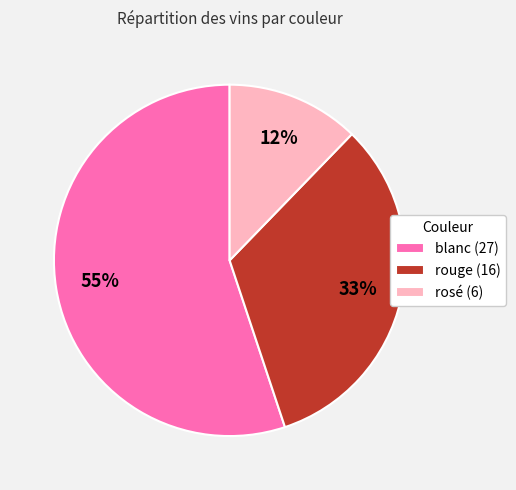

To the nearest percent, what percentage of the pie is blanc?

55%